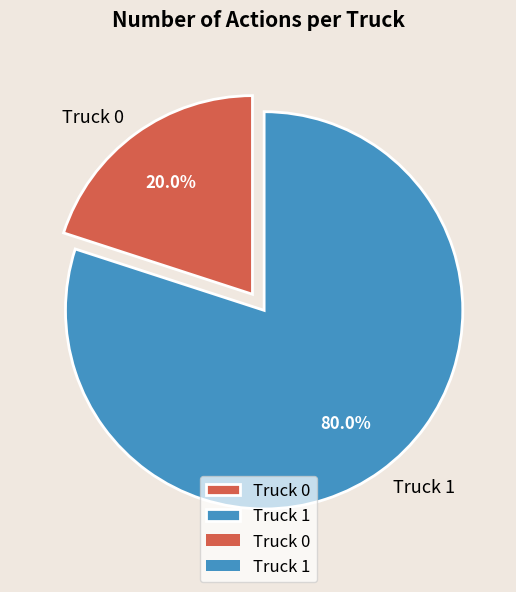

Which slice is the largest?

Truck 1